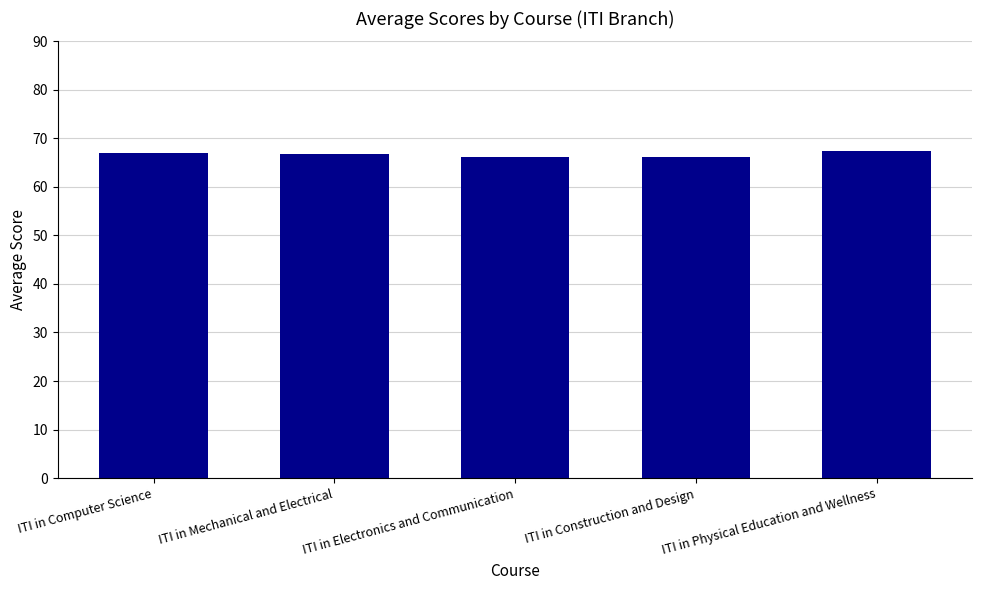

True or false: the data shows 31.6 at ITI in Computer Science.

False